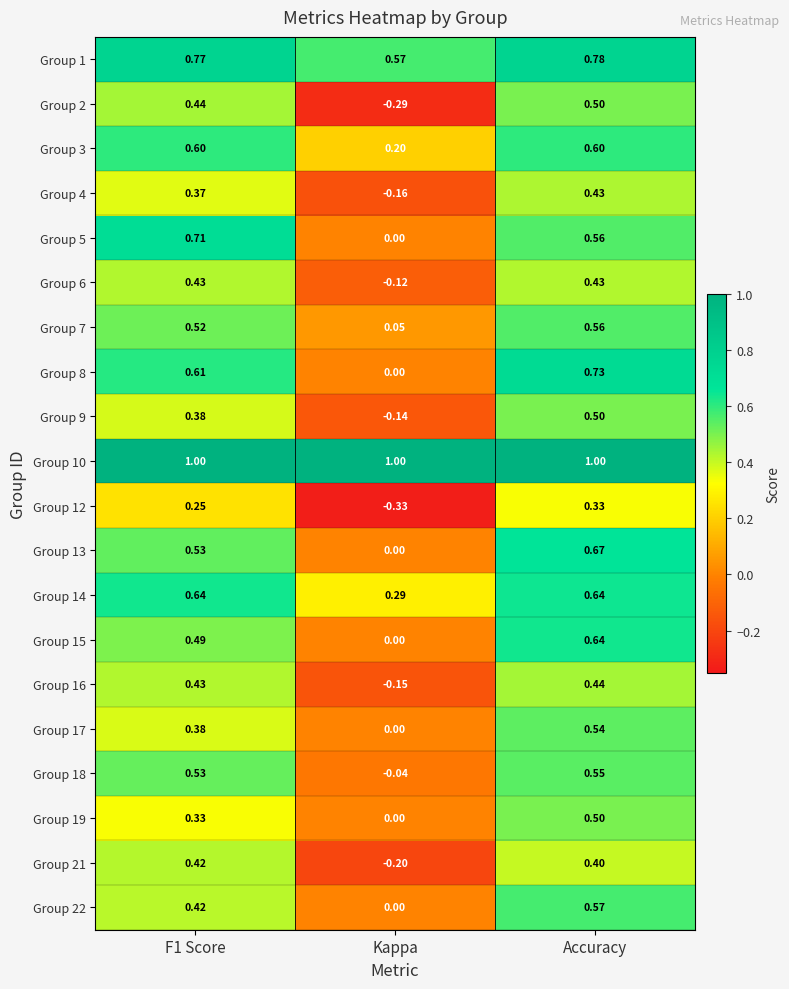

Which label corresponds to the smallest value in the chart?

Kappa